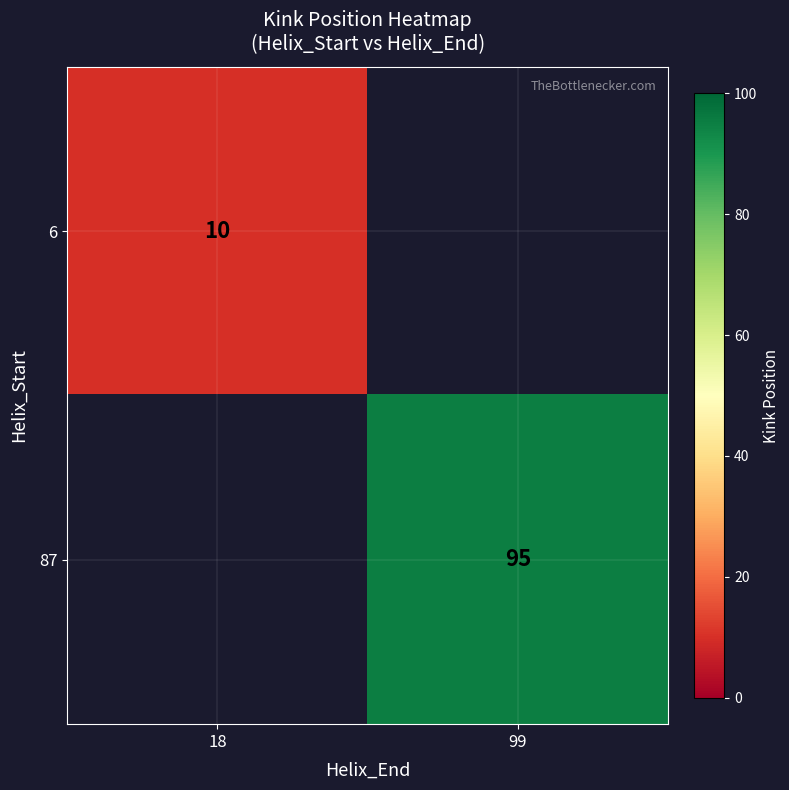

The value of 6 at 18 is 10. True or false?

True